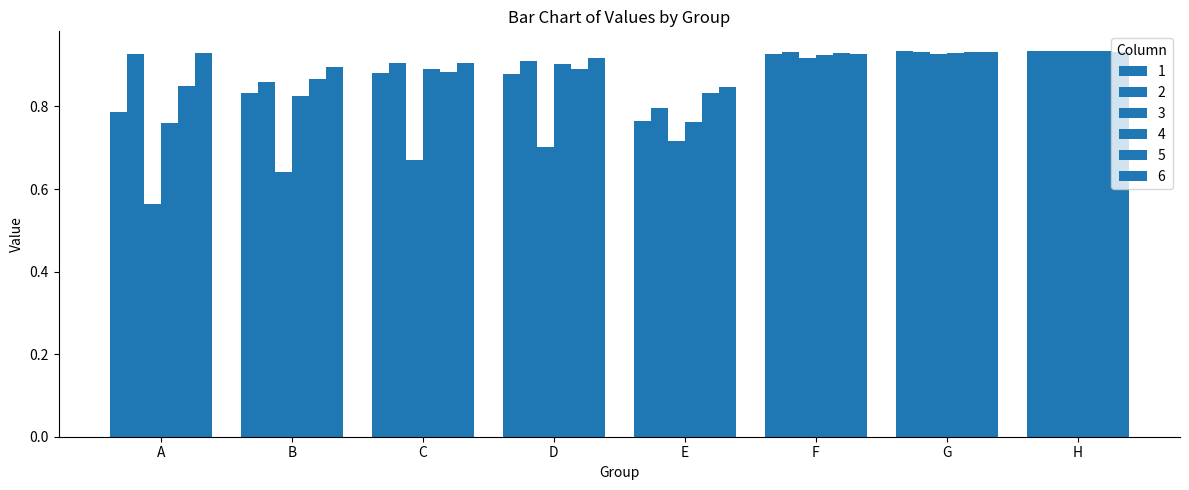

Reading left to right, transcribe all the data shown in this chart.

1: 0.8	0.8	0.9	0.9	0.8	0.9	0.9	0.9
2: 0.9	0.9	0.9	0.9	0.8	0.9	0.9	0.9
3: 0.6	0.6	0.7	0.7	0.7	0.9	0.9	0.9
4: 0.8	0.8	0.9	0.9	0.8	0.9	0.9	0.9
5: 0.8	0.9	0.9	0.9	0.8	0.9	0.9	0.9
6: 0.9	0.9	0.9	0.9	0.8	0.9	0.9	0.9